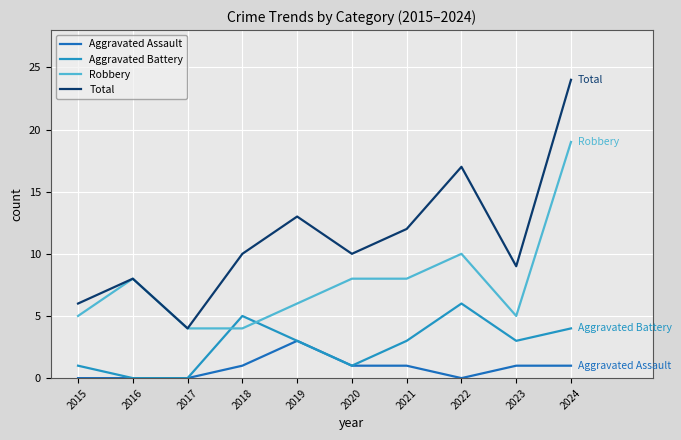

What is the difference between the highest and lowest values at 2018?

9